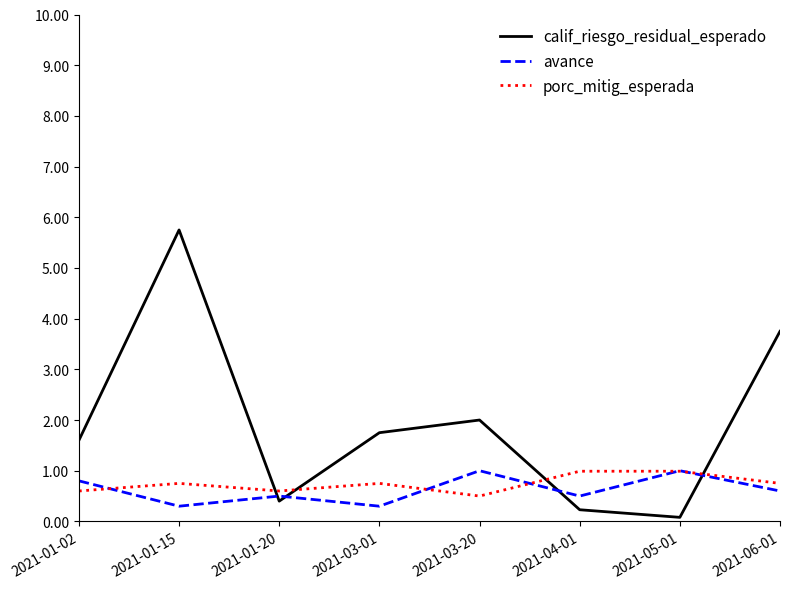

Which series changed the most between 2021-01-15 and 2021-03-01?

calif_riesgo_residual_esperado